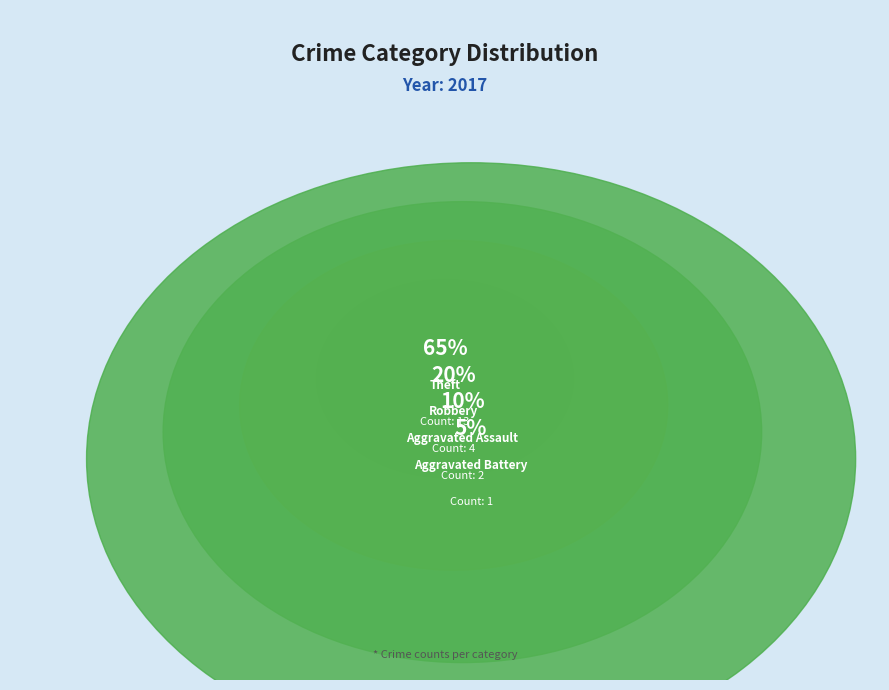

To the nearest percent, what is the difference between the largest and smallest slice percentages?

60%